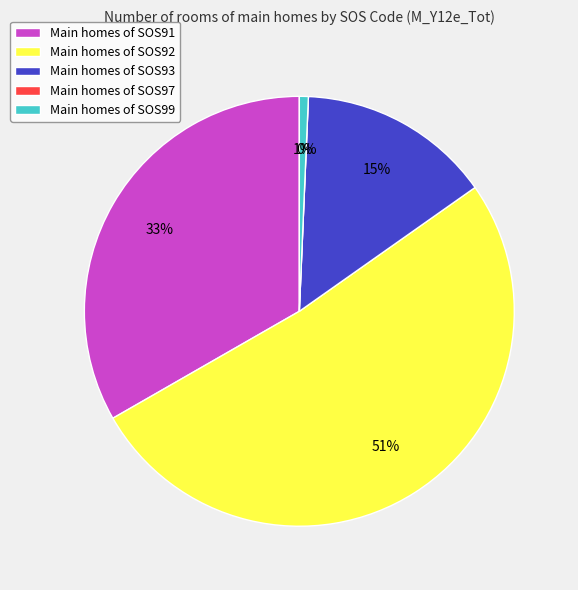

To the nearest percent, what is the difference between the SOS91 and SOS93 slice percentages?

19%